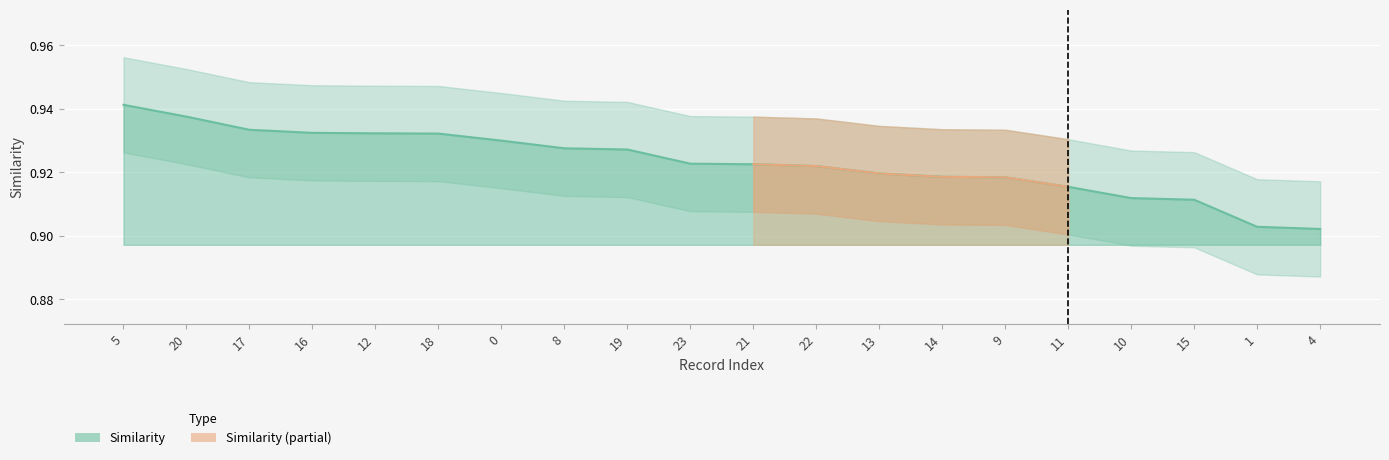

Count the values in the range 0 to 1.

20